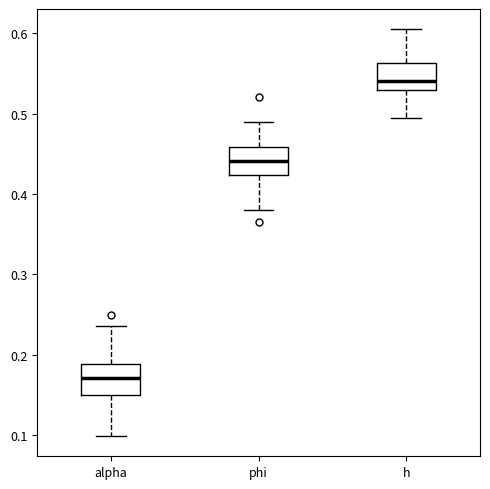

Reading left to right, transcribe this box plot: for each box, give where its median line is, the range the box spans, and where its two whiskers end, as read against the y-axis. The values are not printed on the chart, so give them approximately, as read against the axis.

alpha: median 0.17, box 0.15 to 0.19, whiskers 0.10 to 0.24
phi: median 0.44, box 0.42 to 0.46, whiskers 0.38 to 0.49
h: median 0.54, box 0.53 to 0.56, whiskers 0.50 to 0.60